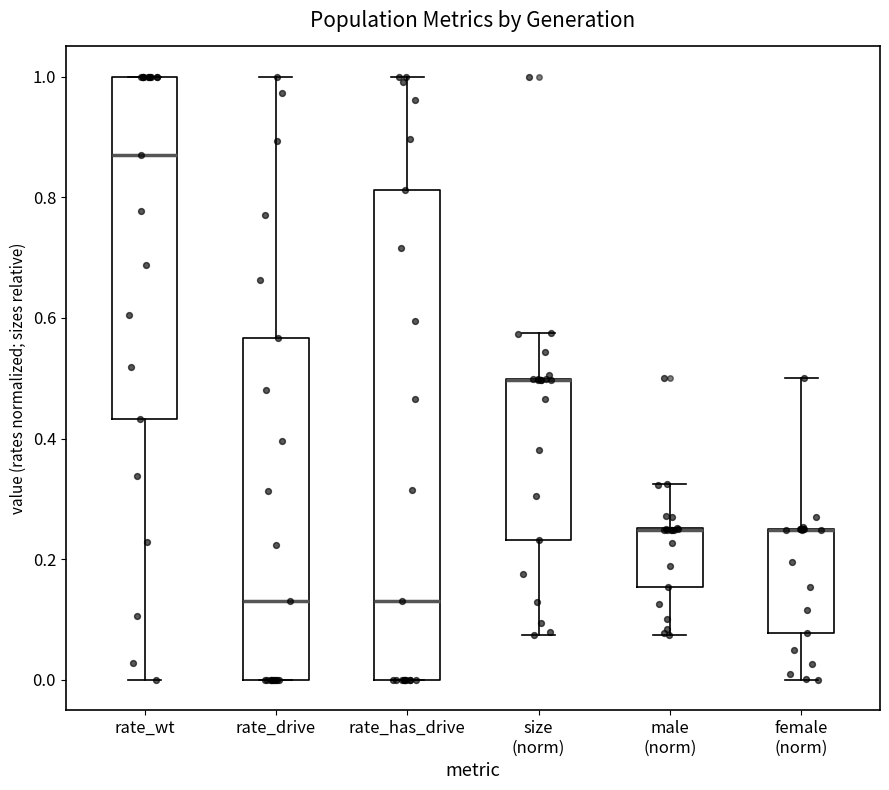

Which box is the tallest, from its lower edge to its upper edge?

rate_has_drive